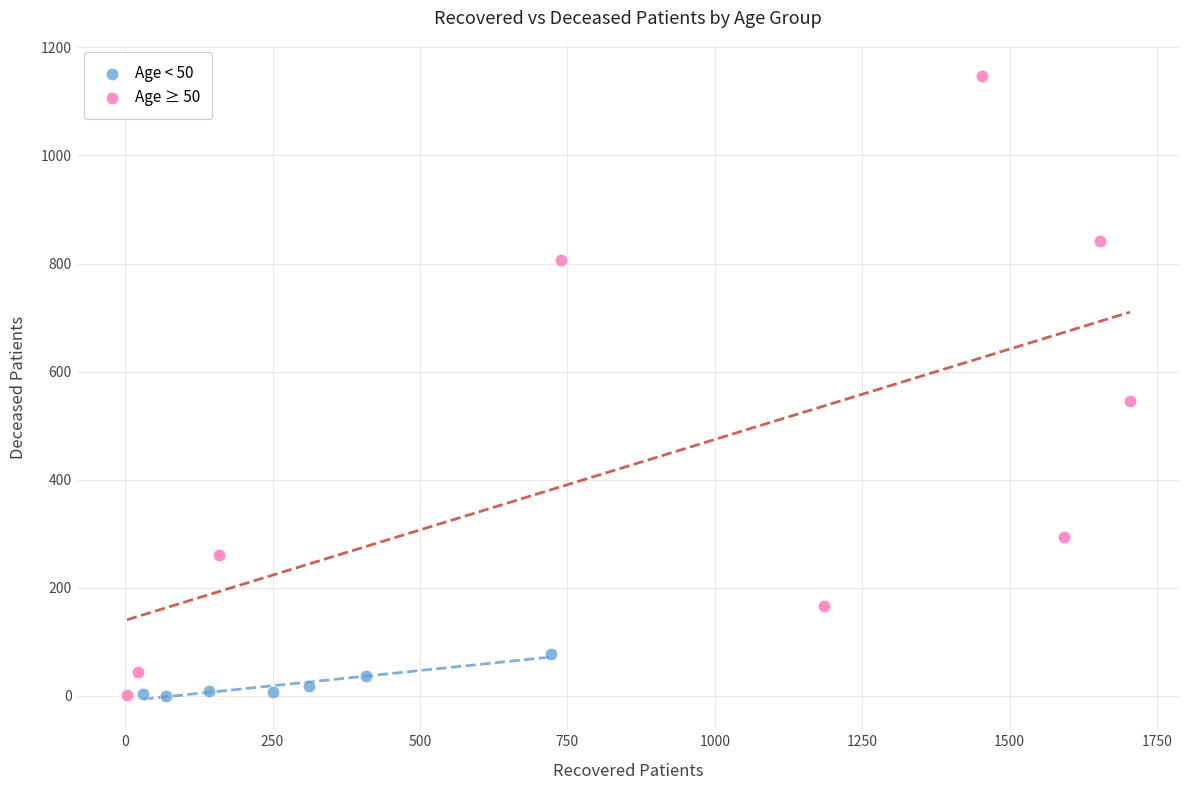

Which series has the widest spread of Y values?

Age ≥ 50